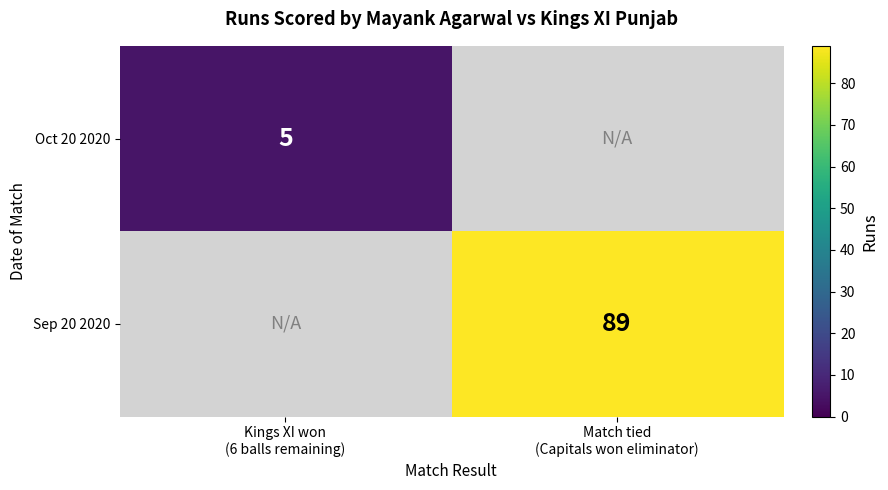

Is the value of Sep 20 2020 at Match tied (Capitals won eliminator) greater than the value of Oct 20 2020 at Match tied (Capitals won eliminator)?

No